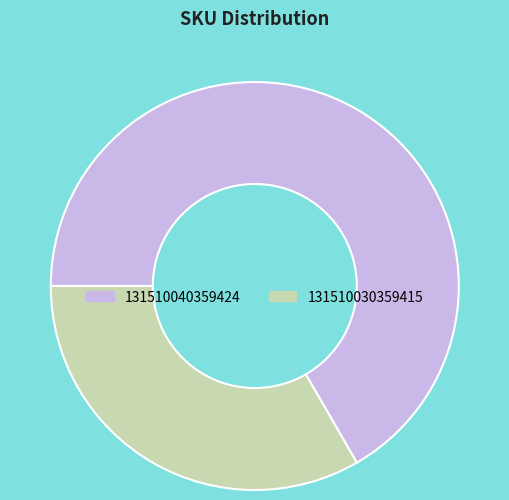

Which has a higher value, 131510030359415 or 131510040359424?

131510040359424